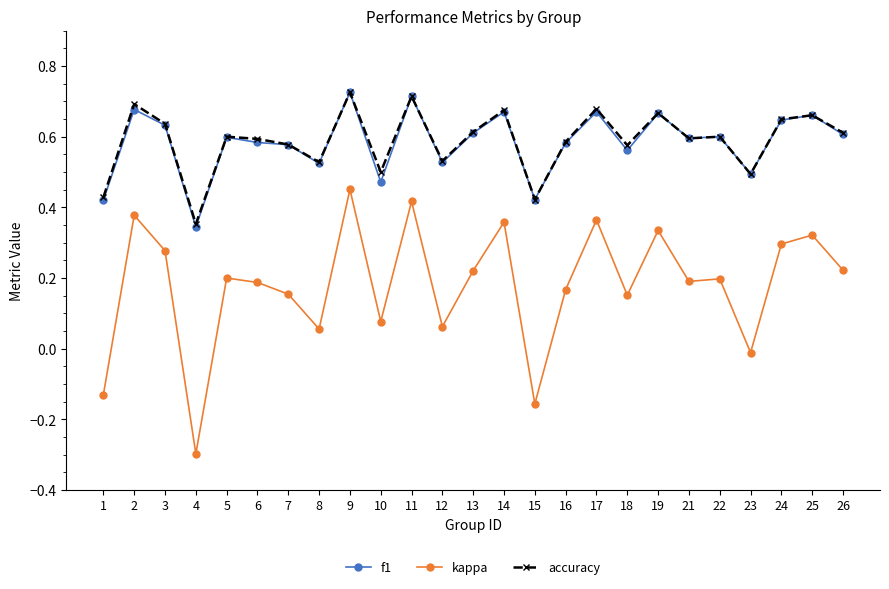

True or false: f1 has a value of 0.7 at 14.

True